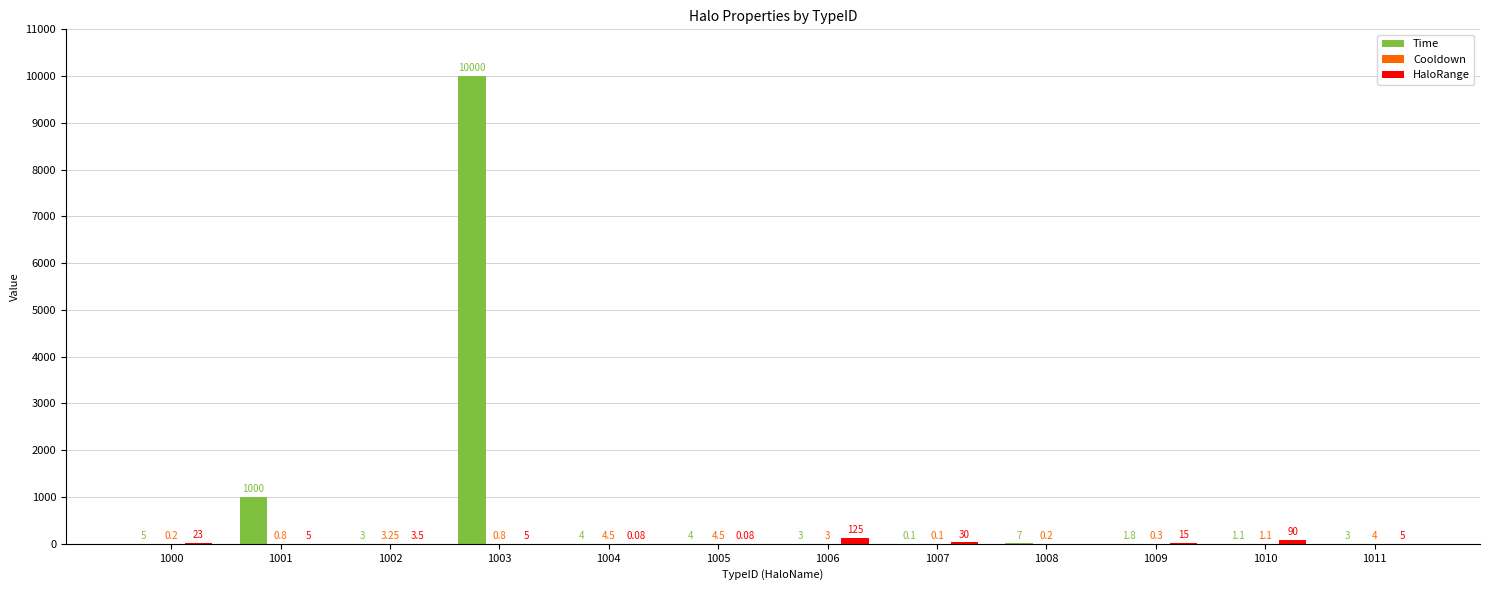

Between 1000 and 1003, which series saw the biggest shift?

Time